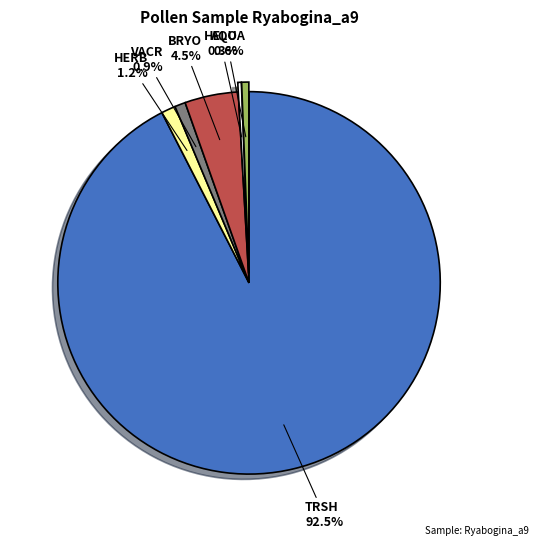

Is there a majority slice in this chart?

Yes